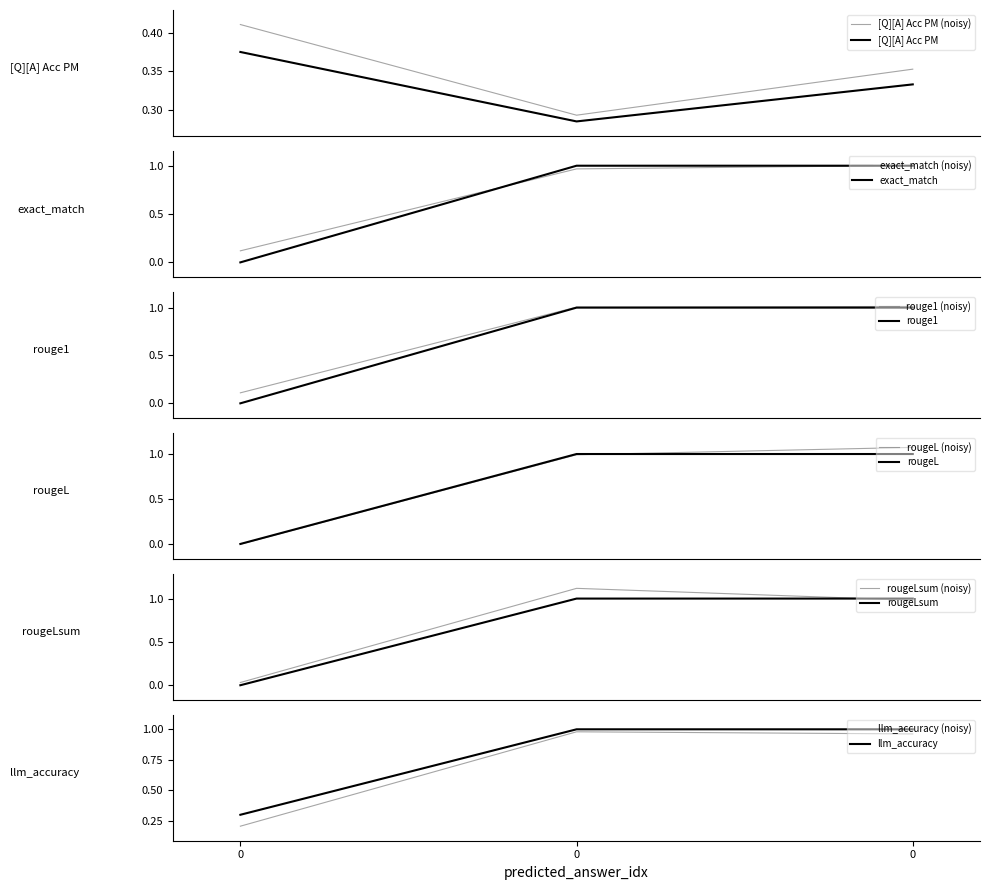

Which series changed the most between 0 and 0?

exact_match